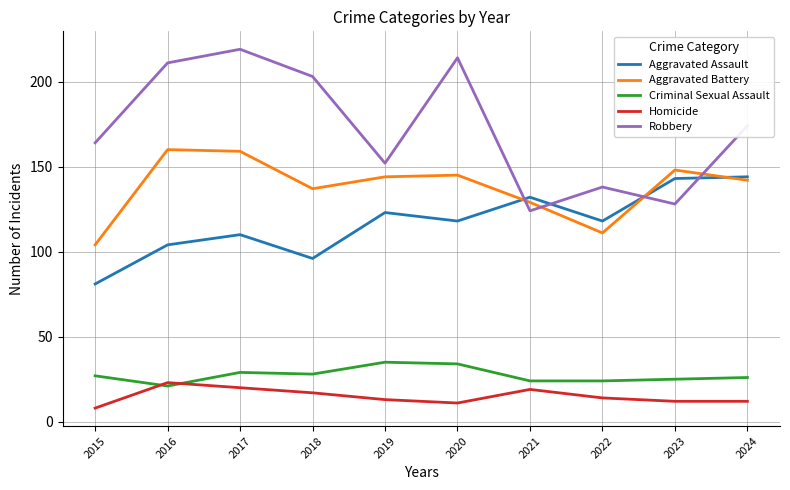

The Robbery series shows 108 at 2020. True or false?

False